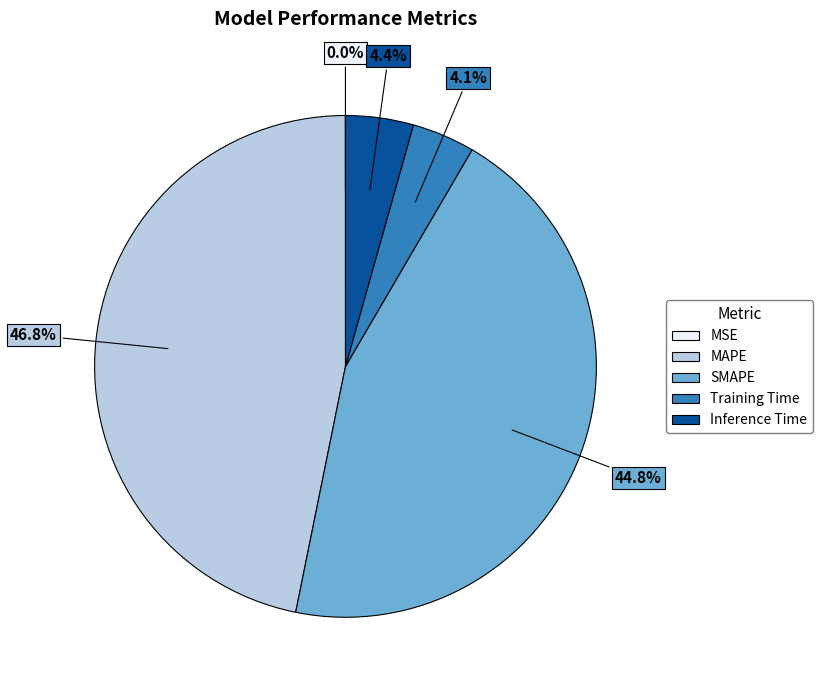

Is there any slice that represents more than half of the pie?

No